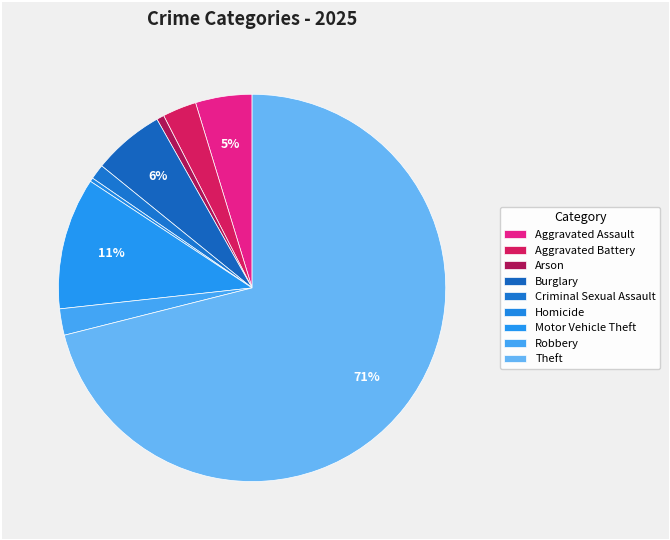

Does any single category account for the majority?

Yes